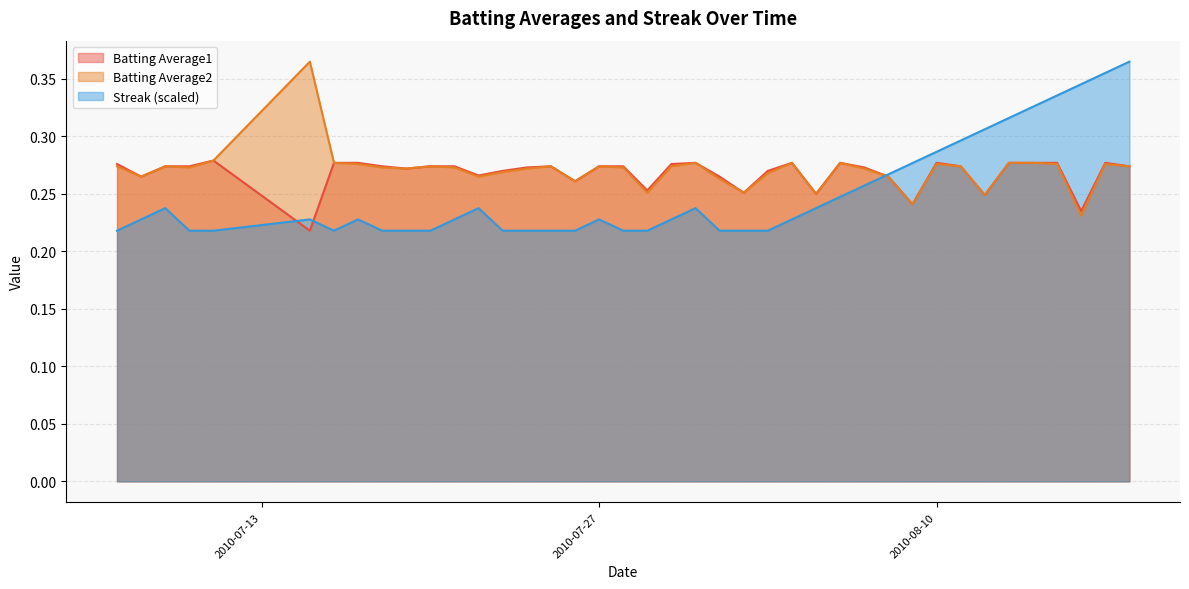

Which series has the widest spread of values?

Streak (scaled)